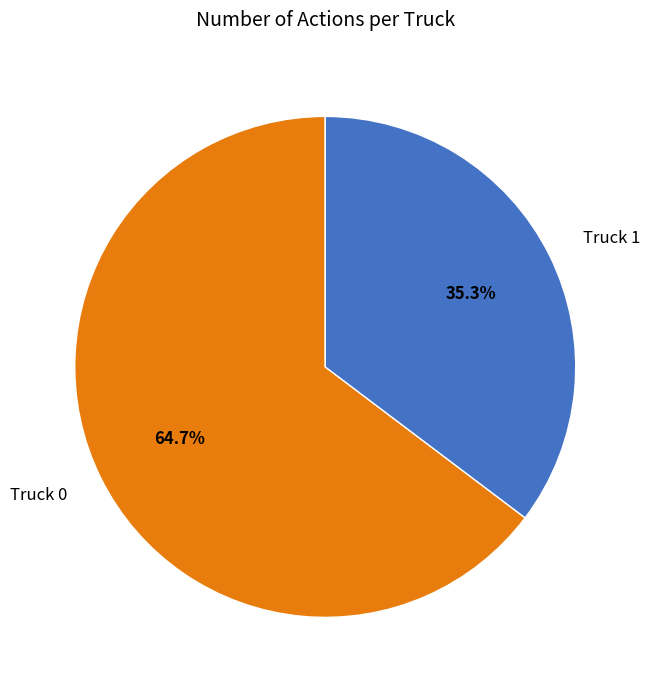

Rank the categories by value from lowest to highest.

Truck 1, Truck 0